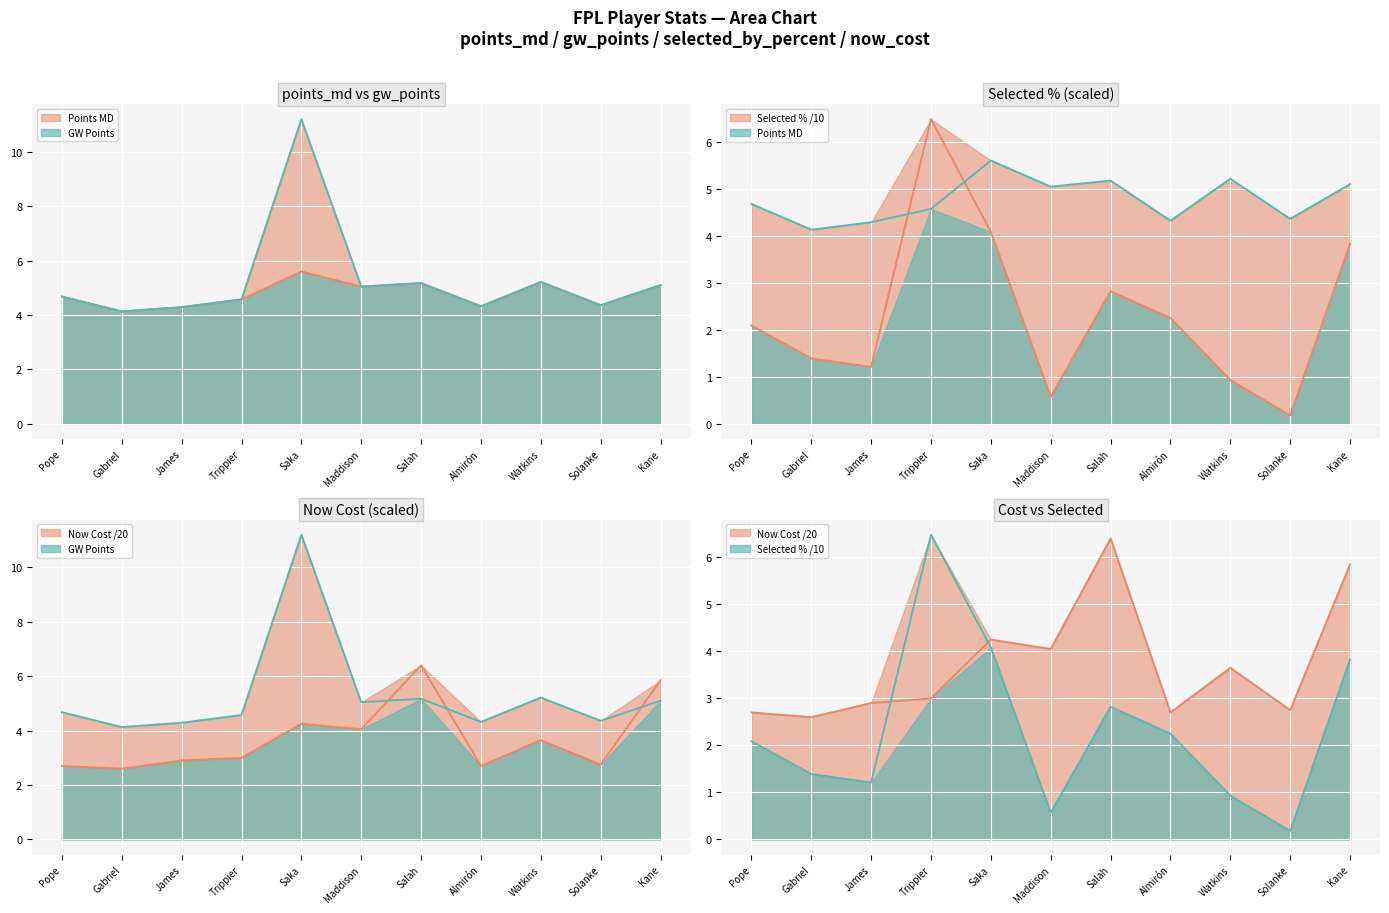

Is it true that Selected % /10 line equals 0.2 at Solanke?

True